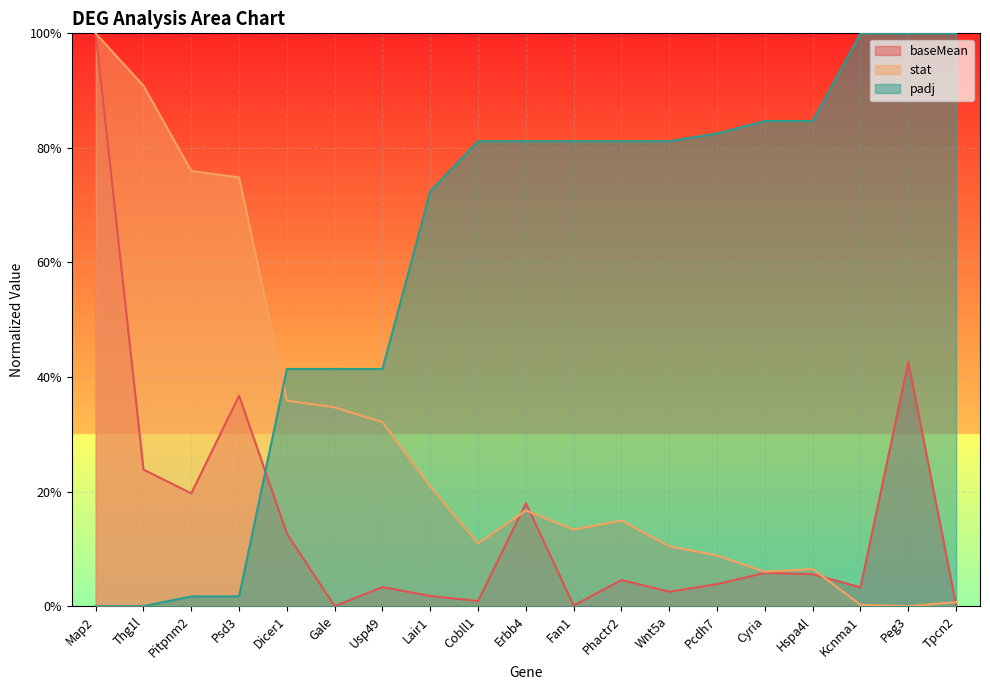

Is it true that padj equals 0.4 at Dicer1?

True